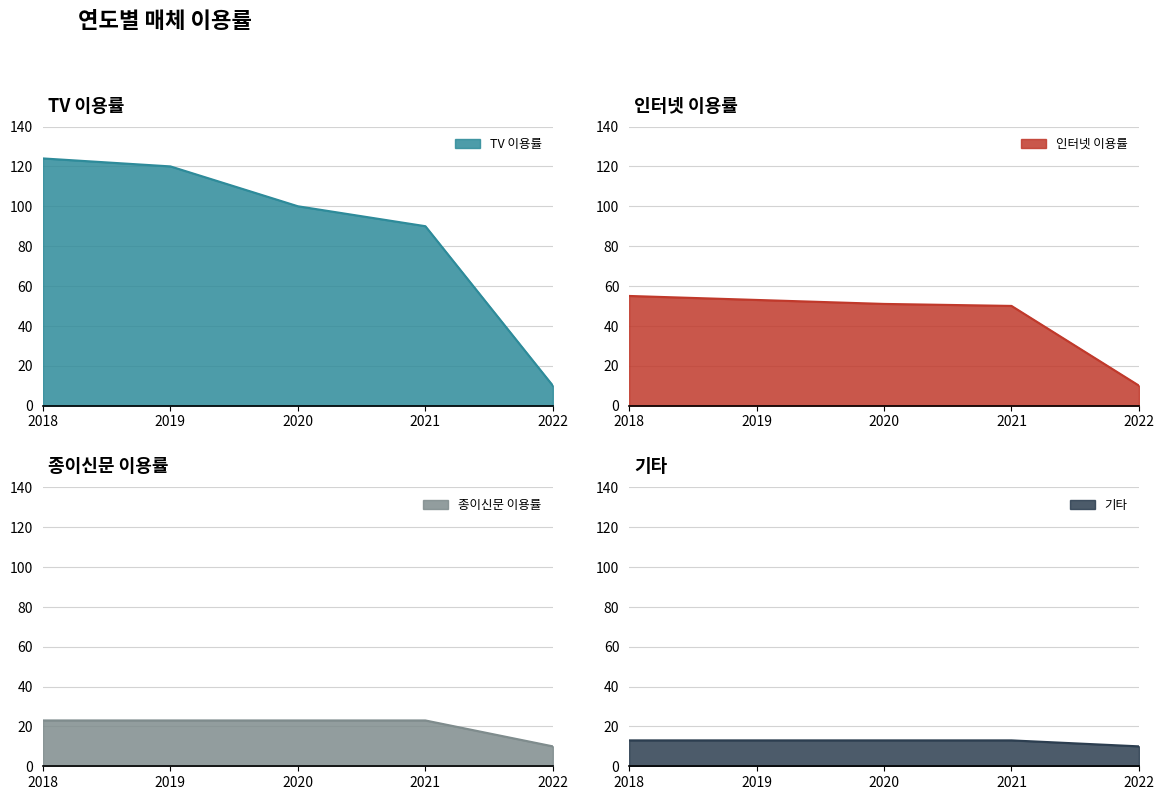

What is the sum of all 인터넷 이용률 values?

219